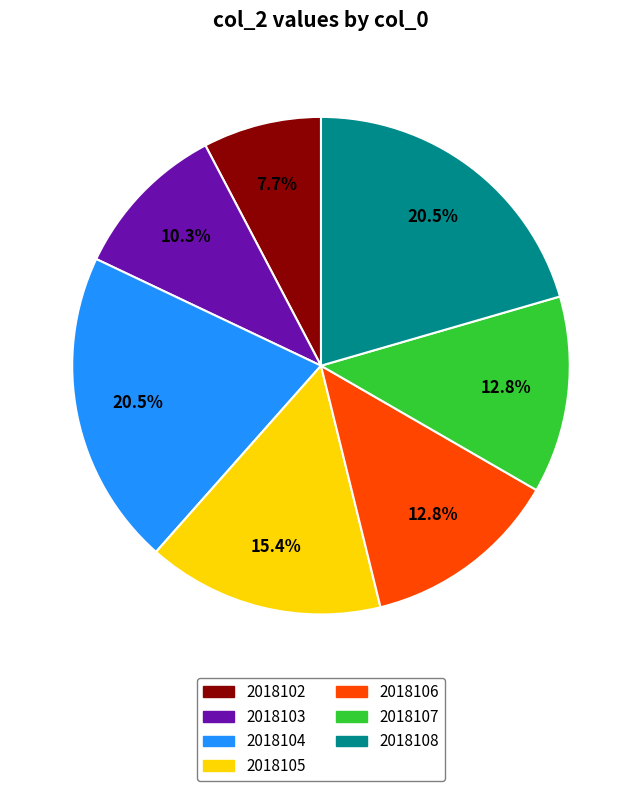

To the nearest percent, what is the average slice percentage?

14%